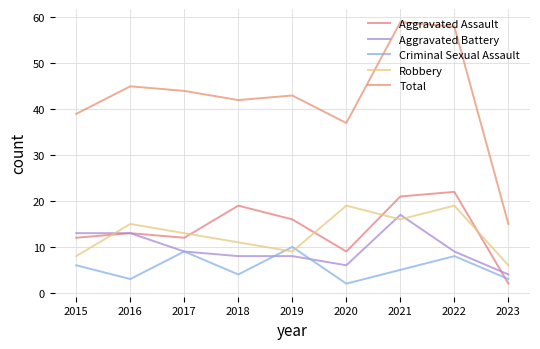

What is the value of the Criminal Sexual Assault point at the 7th from the left?

5